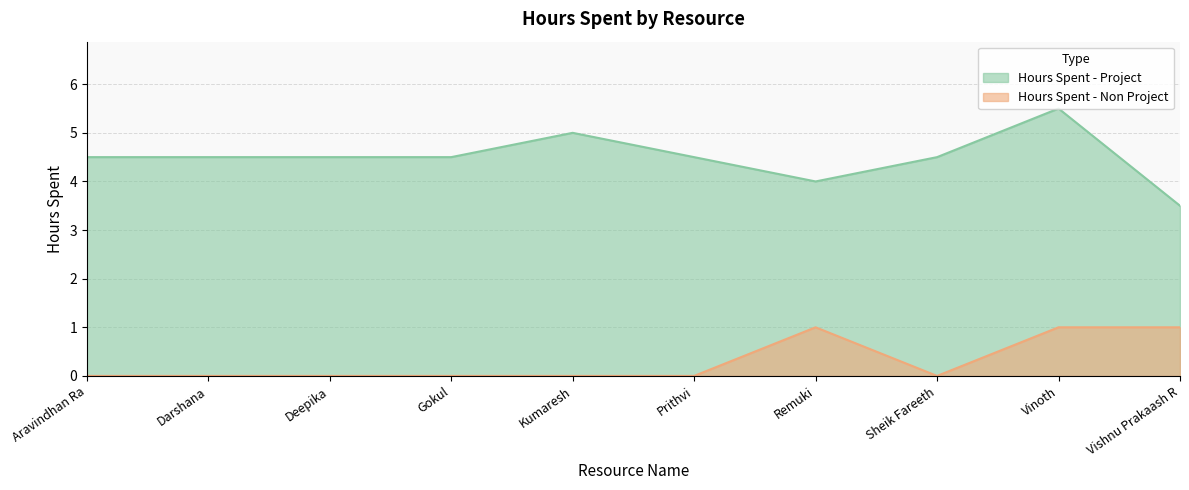

What position from the right is Sheik Fareeth?

3